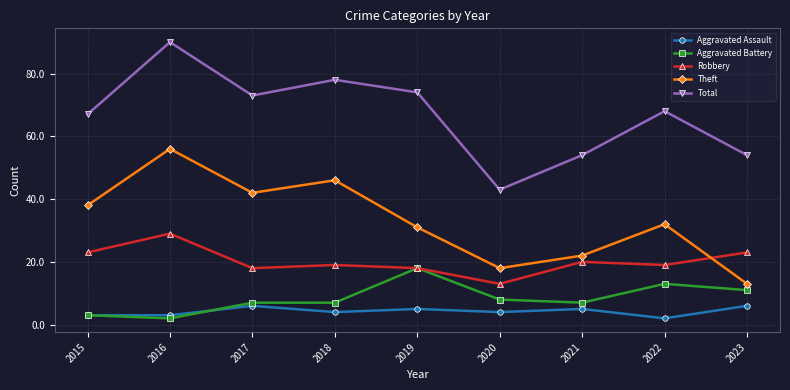

Reading right to left, list all the values displayed in this chart.

Aggravated Assault: 2023=6	2022=2	2021=5	2020=4	2019=5	2018=4	2017=6	2016=3	2015=3
Aggravated Battery: 2023=11	2022=13	2021=7	2020=8	2019=18	2018=7	2017=7	2016=2	2015=3
Robbery: 2023=23	2022=19	2021=20	2020=13	2019=18	2018=19	2017=18	2016=29	2015=23
Theft: 2023=13	2022=32	2021=22	2020=18	2019=31	2018=46	2017=42	2016=56	2015=38
Total: 2023=54	2022=68	2021=54	2020=43	2019=74	2018=78	2017=73	2016=90	2015=67